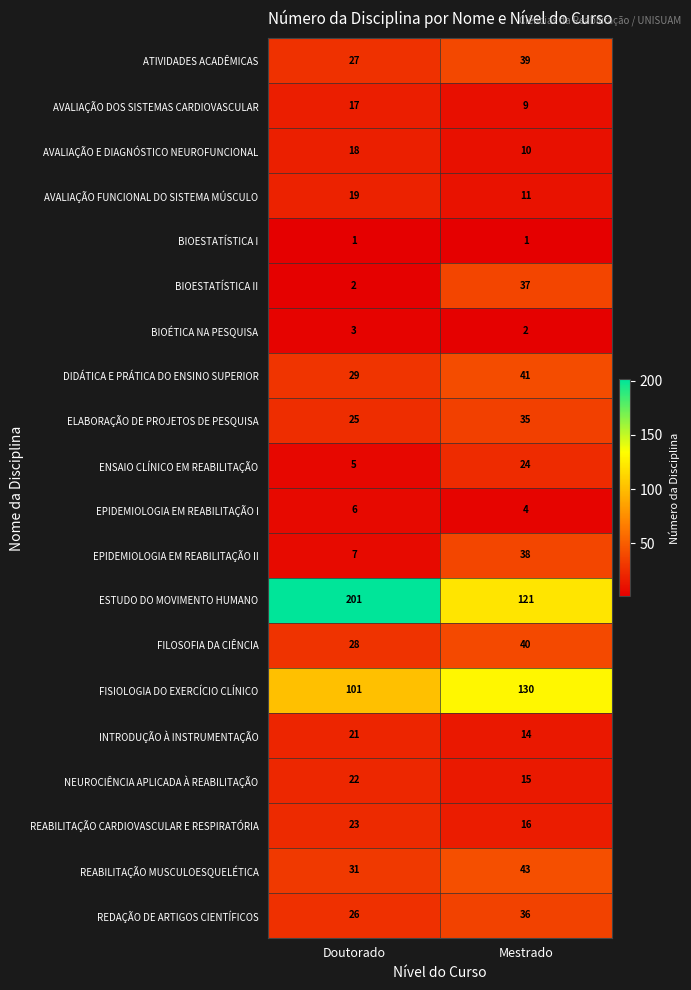

Which series changed the most between Doutorado and Mestrado?

ESTUDO DO MOVIMENTO HUMANO